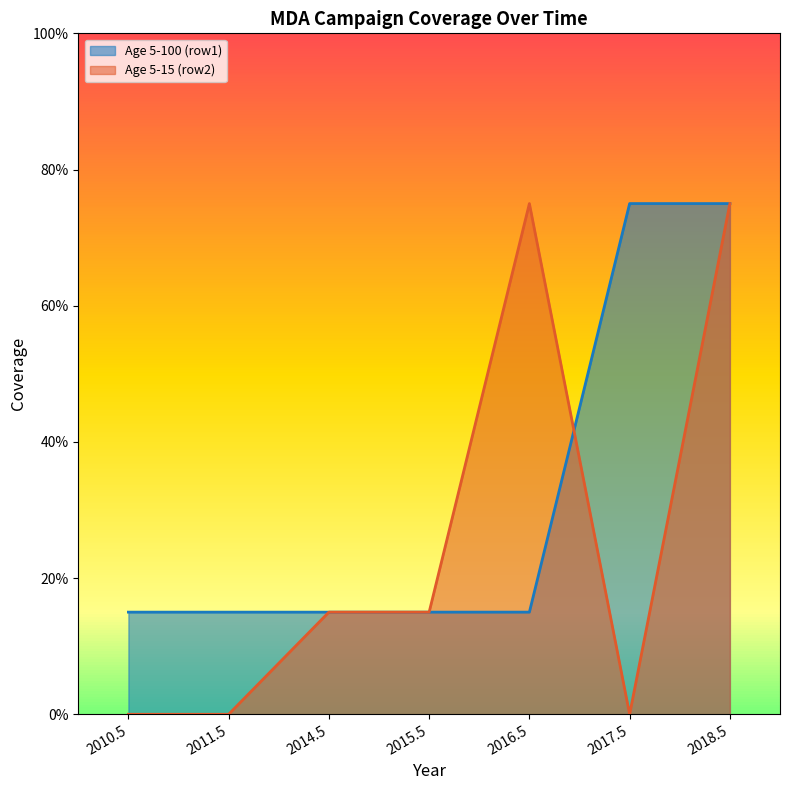

What is the total value across all series at 2016.5?

0.9